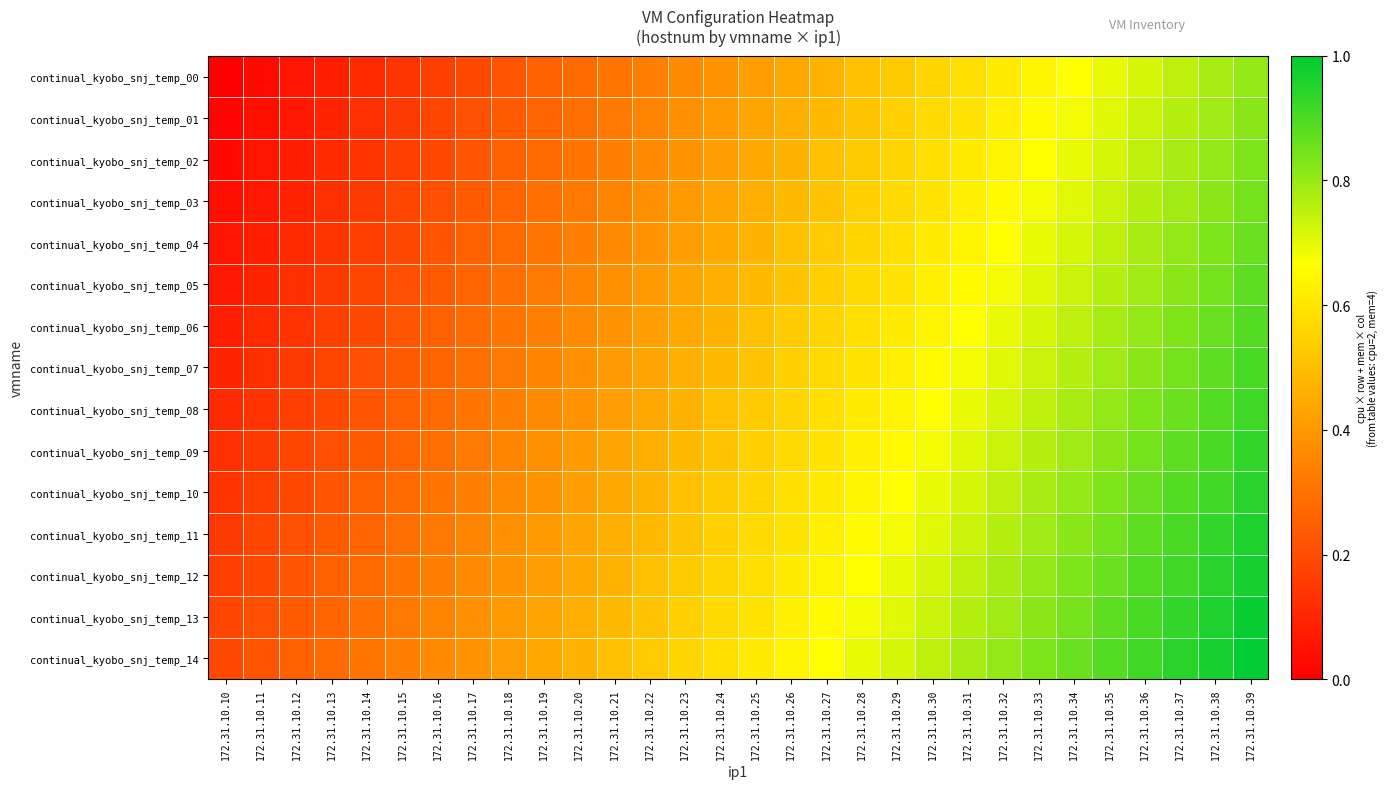

Reading right to left, extract all data points from this chart.

continual_kyobo_snj_temp_00: 172.31.10.39=0.8	172.31.10.38=0.8	172.31.10.37=0.8	172.31.10.36=0.7	172.31.10.35=0.7	172.31.10.34=0.7	172.31.10.33=0.6	172.31.10.32=0.6	172.31.10.31=0.6	172.31.10.30=0.6	172.31.10.29=0.5	172.31.10.28=0.5	172.31.10.27=0.5	172.31.10.26=0.4	172.31.10.25=0.4	172.31.10.24=0.4	172.31.10.23=0.4	172.31.10.22=0.3	172.31.10.21=0.3	172.31.10.20=0.3	172.31.10.19=0.2	172.31.10.18=0.2	172.31.10.17=0.2	172.31.10.16=0.2	172.31.10.15=0.1	172.31.10.14=0.1	172.31.10.13=0.1	172.31.10.12=0.1	172.31.10.11=0.0	172.31.10.10=0.0
continual_kyobo_snj_temp_01: 172.31.10.39=0.8	172.31.10.38=0.8	172.31.10.37=0.8	172.31.10.36=0.7	172.31.10.35=0.7	172.31.10.34=0.7	172.31.10.33=0.7	172.31.10.32=0.6	172.31.10.31=0.6	172.31.10.30=0.6	172.31.10.29=0.5	172.31.10.28=0.5	172.31.10.27=0.5	172.31.10.26=0.5	172.31.10.25=0.4	172.31.10.24=0.4	172.31.10.23=0.4	172.31.10.22=0.3	172.31.10.21=0.3	172.31.10.20=0.3	172.31.10.19=0.3	172.31.10.18=0.2	172.31.10.17=0.2	172.31.10.16=0.2	172.31.10.15=0.2	172.31.10.14=0.1	172.31.10.13=0.1	172.31.10.12=0.1	172.31.10.11=0.0	172.31.10.10=0.0
continual_kyobo_snj_temp_02: 172.31.10.39=0.8	172.31.10.38=0.8	172.31.10.37=0.8	172.31.10.36=0.8	172.31.10.35=0.7	172.31.10.34=0.7	172.31.10.33=0.7	172.31.10.32=0.6	172.31.10.31=0.6	172.31.10.30=0.6	172.31.10.29=0.6	172.31.10.28=0.5	172.31.10.27=0.5	172.31.10.26=0.5	172.31.10.25=0.4	172.31.10.24=0.4	172.31.10.23=0.4	172.31.10.22=0.4	172.31.10.21=0.3	172.31.10.20=0.3	172.31.10.19=0.3	172.31.10.18=0.2	172.31.10.17=0.2	172.31.10.16=0.2	172.31.10.15=0.2	172.31.10.14=0.1	172.31.10.13=0.1	172.31.10.12=0.1	172.31.10.11=0.1	172.31.10.10=0.0
continual_kyobo_snj_temp_03: 172.31.10.39=0.8	172.31.10.38=0.8	172.31.10.37=0.8	172.31.10.36=0.8	172.31.10.35=0.7	172.31.10.34=0.7	172.31.10.33=0.7	172.31.10.32=0.7	172.31.10.31=0.6	172.31.10.30=0.6	172.31.10.29=0.6	172.31.10.28=0.5	172.31.10.27=0.5	172.31.10.26=0.5	172.31.10.25=0.5	172.31.10.24=0.4	172.31.10.23=0.4	172.31.10.22=0.4	172.31.10.21=0.3	172.31.10.20=0.3	172.31.10.19=0.3	172.31.10.18=0.3	172.31.10.17=0.2	172.31.10.16=0.2	172.31.10.15=0.2	172.31.10.14=0.2	172.31.10.13=0.1	172.31.10.12=0.1	172.31.10.11=0.1	172.31.10.10=0.0
continual_kyobo_snj_temp_04: 172.31.10.39=0.9	172.31.10.38=0.8	172.31.10.37=0.8	172.31.10.36=0.8	172.31.10.35=0.8	172.31.10.34=0.7	172.31.10.33=0.7	172.31.10.32=0.7	172.31.10.31=0.6	172.31.10.30=0.6	172.31.10.29=0.6	172.31.10.28=0.6	172.31.10.27=0.5	172.31.10.26=0.5	172.31.10.25=0.5	172.31.10.24=0.4	172.31.10.23=0.4	172.31.10.22=0.4	172.31.10.21=0.4	172.31.10.20=0.3	172.31.10.19=0.3	172.31.10.18=0.3	172.31.10.17=0.2	172.31.10.16=0.2	172.31.10.15=0.2	172.31.10.14=0.2	172.31.10.13=0.1	172.31.10.12=0.1	172.31.10.11=0.1	172.31.10.10=0.1
continual_kyobo_snj_temp_05: 172.31.10.39=0.9	172.31.10.38=0.8	172.31.10.37=0.8	172.31.10.36=0.8	172.31.10.35=0.8	172.31.10.34=0.7	172.31.10.33=0.7	172.31.10.32=0.7	172.31.10.31=0.7	172.31.10.30=0.6	172.31.10.29=0.6	172.31.10.28=0.6	172.31.10.27=0.5	172.31.10.26=0.5	172.31.10.25=0.5	172.31.10.24=0.5	172.31.10.23=0.4	172.31.10.22=0.4	172.31.10.21=0.4	172.31.10.20=0.3	172.31.10.19=0.3	172.31.10.18=0.3	172.31.10.17=0.3	172.31.10.16=0.2	172.31.10.15=0.2	172.31.10.14=0.2	172.31.10.13=0.2	172.31.10.12=0.1	172.31.10.11=0.1	172.31.10.10=0.1
continual_kyobo_snj_temp_06: 172.31.10.39=0.9	172.31.10.38=0.9	172.31.10.37=0.8	172.31.10.36=0.8	172.31.10.35=0.8	172.31.10.34=0.8	172.31.10.33=0.7	172.31.10.32=0.7	172.31.10.31=0.7	172.31.10.30=0.6	172.31.10.29=0.6	172.31.10.28=0.6	172.31.10.27=0.6	172.31.10.26=0.5	172.31.10.25=0.5	172.31.10.24=0.5	172.31.10.23=0.4	172.31.10.22=0.4	172.31.10.21=0.4	172.31.10.20=0.4	172.31.10.19=0.3	172.31.10.18=0.3	172.31.10.17=0.3	172.31.10.16=0.2	172.31.10.15=0.2	172.31.10.14=0.2	172.31.10.13=0.2	172.31.10.12=0.1	172.31.10.11=0.1	172.31.10.10=0.1
continual_kyobo_snj_temp_07: 172.31.10.39=0.9	172.31.10.38=0.9	172.31.10.37=0.8	172.31.10.36=0.8	172.31.10.35=0.8	172.31.10.34=0.8	172.31.10.33=0.7	172.31.10.32=0.7	172.31.10.31=0.7	172.31.10.30=0.7	172.31.10.29=0.6	172.31.10.28=0.6	172.31.10.27=0.6	172.31.10.26=0.5	172.31.10.25=0.5	172.31.10.24=0.5	172.31.10.23=0.5	172.31.10.22=0.4	172.31.10.21=0.4	172.31.10.20=0.4	172.31.10.19=0.3	172.31.10.18=0.3	172.31.10.17=0.3	172.31.10.16=0.3	172.31.10.15=0.2	172.31.10.14=0.2	172.31.10.13=0.2	172.31.10.12=0.2	172.31.10.11=0.1	172.31.10.10=0.1
continual_kyobo_snj_temp_08: 172.31.10.39=0.9	172.31.10.38=0.9	172.31.10.37=0.9	172.31.10.36=0.8	172.31.10.35=0.8	172.31.10.34=0.8	172.31.10.33=0.8	172.31.10.32=0.7	172.31.10.31=0.7	172.31.10.30=0.7	172.31.10.29=0.6	172.31.10.28=0.6	172.31.10.27=0.6	172.31.10.26=0.6	172.31.10.25=0.5	172.31.10.24=0.5	172.31.10.23=0.5	172.31.10.22=0.4	172.31.10.21=0.4	172.31.10.20=0.4	172.31.10.19=0.4	172.31.10.18=0.3	172.31.10.17=0.3	172.31.10.16=0.3	172.31.10.15=0.2	172.31.10.14=0.2	172.31.10.13=0.2	172.31.10.12=0.2	172.31.10.11=0.1	172.31.10.10=0.1
continual_kyobo_snj_temp_09: 172.31.10.39=0.9	172.31.10.38=0.9	172.31.10.37=0.9	172.31.10.36=0.8	172.31.10.35=0.8	172.31.10.34=0.8	172.31.10.33=0.8	172.31.10.32=0.7	172.31.10.31=0.7	172.31.10.30=0.7	172.31.10.29=0.7	172.31.10.28=0.6	172.31.10.27=0.6	172.31.10.26=0.6	172.31.10.25=0.5	172.31.10.24=0.5	172.31.10.23=0.5	172.31.10.22=0.5	172.31.10.21=0.4	172.31.10.20=0.4	172.31.10.19=0.4	172.31.10.18=0.3	172.31.10.17=0.3	172.31.10.16=0.3	172.31.10.15=0.3	172.31.10.14=0.2	172.31.10.13=0.2	172.31.10.12=0.2	172.31.10.11=0.2	172.31.10.10=0.1
continual_kyobo_snj_temp_10: 172.31.10.39=0.9	172.31.10.38=0.9	172.31.10.37=0.9	172.31.10.36=0.9	172.31.10.35=0.8	172.31.10.34=0.8	172.31.10.33=0.8	172.31.10.32=0.8	172.31.10.31=0.7	172.31.10.30=0.7	172.31.10.29=0.7	172.31.10.28=0.6	172.31.10.27=0.6	172.31.10.26=0.6	172.31.10.25=0.6	172.31.10.24=0.5	172.31.10.23=0.5	172.31.10.22=0.5	172.31.10.21=0.4	172.31.10.20=0.4	172.31.10.19=0.4	172.31.10.18=0.4	172.31.10.17=0.3	172.31.10.16=0.3	172.31.10.15=0.3	172.31.10.14=0.2	172.31.10.13=0.2	172.31.10.12=0.2	172.31.10.11=0.2	172.31.10.10=0.1
continual_kyobo_snj_temp_11: 172.31.10.39=1.0	172.31.10.38=0.9	172.31.10.37=0.9	172.31.10.36=0.9	172.31.10.35=0.8	172.31.10.34=0.8	172.31.10.33=0.8	172.31.10.32=0.8	172.31.10.31=0.7	172.31.10.30=0.7	172.31.10.29=0.7	172.31.10.28=0.7	172.31.10.27=0.6	172.31.10.26=0.6	172.31.10.25=0.6	172.31.10.24=0.5	172.31.10.23=0.5	172.31.10.22=0.5	172.31.10.21=0.5	172.31.10.20=0.4	172.31.10.19=0.4	172.31.10.18=0.4	172.31.10.17=0.3	172.31.10.16=0.3	172.31.10.15=0.3	172.31.10.14=0.3	172.31.10.13=0.2	172.31.10.12=0.2	172.31.10.11=0.2	172.31.10.10=0.2
continual_kyobo_snj_temp_12: 172.31.10.39=1.0	172.31.10.38=0.9	172.31.10.37=0.9	172.31.10.36=0.9	172.31.10.35=0.9	172.31.10.34=0.8	172.31.10.33=0.8	172.31.10.32=0.8	172.31.10.31=0.8	172.31.10.30=0.7	172.31.10.29=0.7	172.31.10.28=0.7	172.31.10.27=0.6	172.31.10.26=0.6	172.31.10.25=0.6	172.31.10.24=0.6	172.31.10.23=0.5	172.31.10.22=0.5	172.31.10.21=0.5	172.31.10.20=0.4	172.31.10.19=0.4	172.31.10.18=0.4	172.31.10.17=0.4	172.31.10.16=0.3	172.31.10.15=0.3	172.31.10.14=0.3	172.31.10.13=0.2	172.31.10.12=0.2	172.31.10.11=0.2	172.31.10.10=0.2
continual_kyobo_snj_temp_13: 172.31.10.39=1.0	172.31.10.38=1.0	172.31.10.37=0.9	172.31.10.36=0.9	172.31.10.35=0.9	172.31.10.34=0.8	172.31.10.33=0.8	172.31.10.32=0.8	172.31.10.31=0.8	172.31.10.30=0.7	172.31.10.29=0.7	172.31.10.28=0.7	172.31.10.27=0.7	172.31.10.26=0.6	172.31.10.25=0.6	172.31.10.24=0.6	172.31.10.23=0.5	172.31.10.22=0.5	172.31.10.21=0.5	172.31.10.20=0.5	172.31.10.19=0.4	172.31.10.18=0.4	172.31.10.17=0.4	172.31.10.16=0.3	172.31.10.15=0.3	172.31.10.14=0.3	172.31.10.13=0.3	172.31.10.12=0.2	172.31.10.11=0.2	172.31.10.10=0.2
continual_kyobo_snj_temp_14: 172.31.10.39=1.0	172.31.10.38=1.0	172.31.10.37=0.9	172.31.10.36=0.9	172.31.10.35=0.9	172.31.10.34=0.9	172.31.10.33=0.8	172.31.10.32=0.8	172.31.10.31=0.8	172.31.10.30=0.8	172.31.10.29=0.7	172.31.10.28=0.7	172.31.10.27=0.7	172.31.10.26=0.6	172.31.10.25=0.6	172.31.10.24=0.6	172.31.10.23=0.6	172.31.10.22=0.5	172.31.10.21=0.5	172.31.10.20=0.5	172.31.10.19=0.4	172.31.10.18=0.4	172.31.10.17=0.4	172.31.10.16=0.4	172.31.10.15=0.3	172.31.10.14=0.3	172.31.10.13=0.3	172.31.10.12=0.2	172.31.10.11=0.2	172.31.10.10=0.2